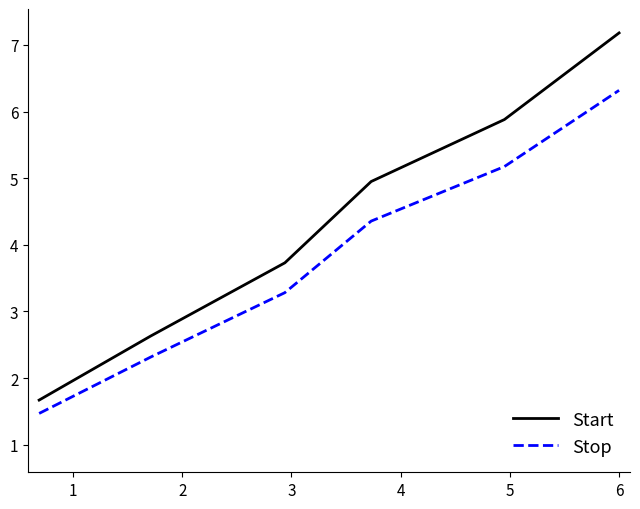

Reading right to left, list all the values displayed in this chart.

Start: 7.2	5.9	5.0	3.7	2.6	1.7
Stop: 6.3	5.2	4.4	3.3	2.3	1.5